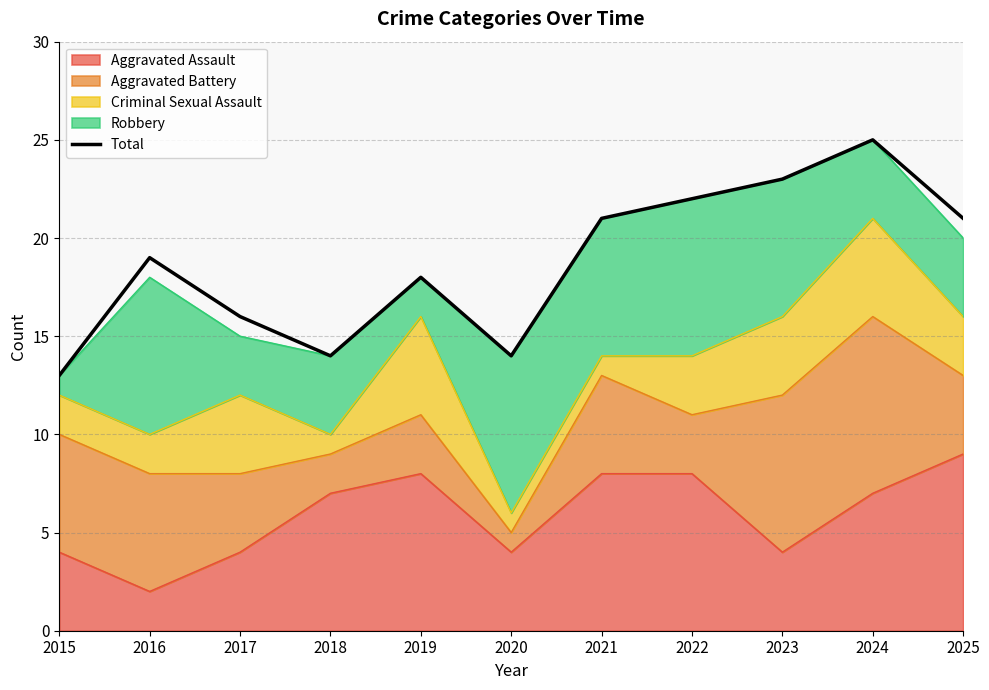

Does the chart display data point markers on the line(s)?

No